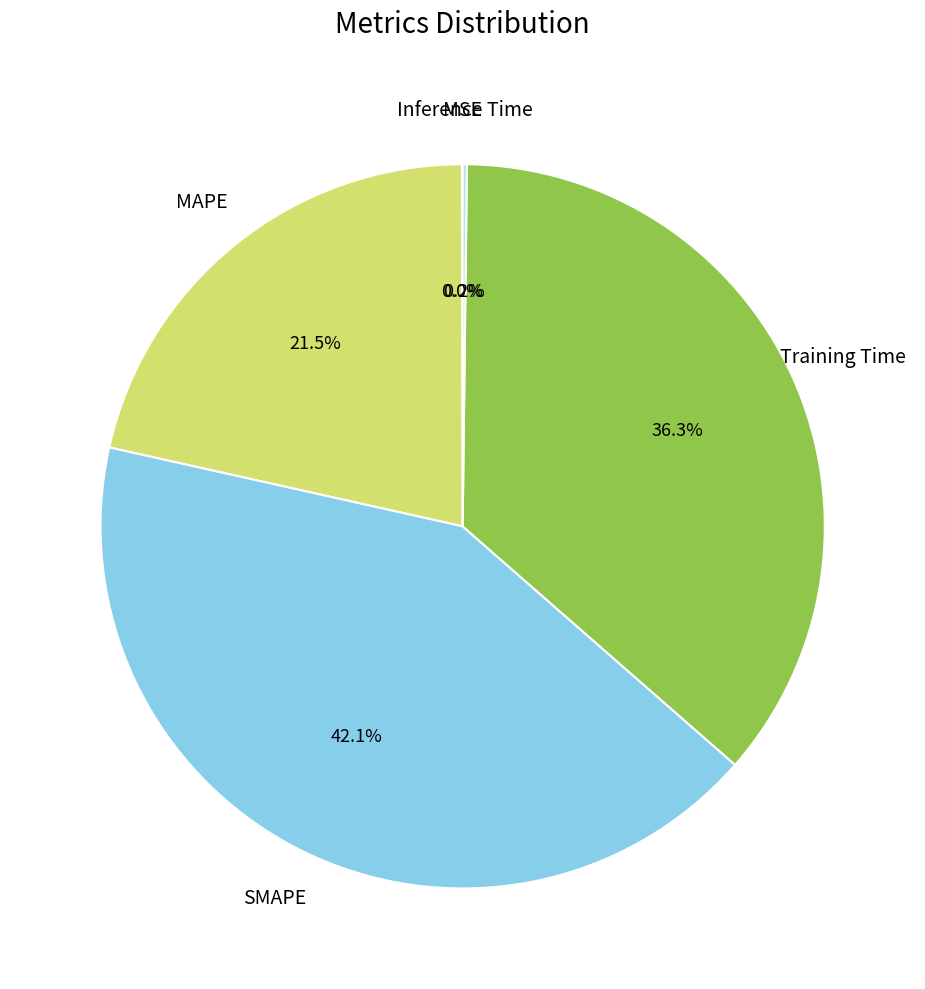

Is there any slice that represents more than half of the pie?

No